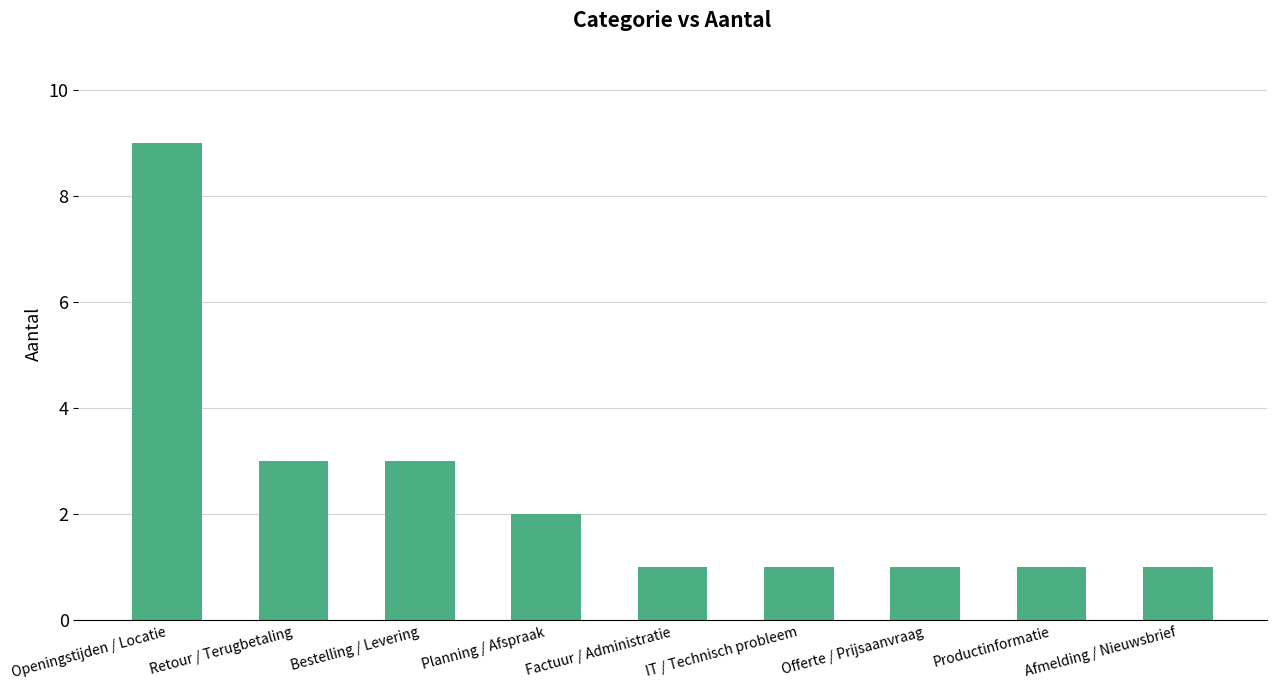

What is the label of the 7th bar from the right?

Bestelling / Levering